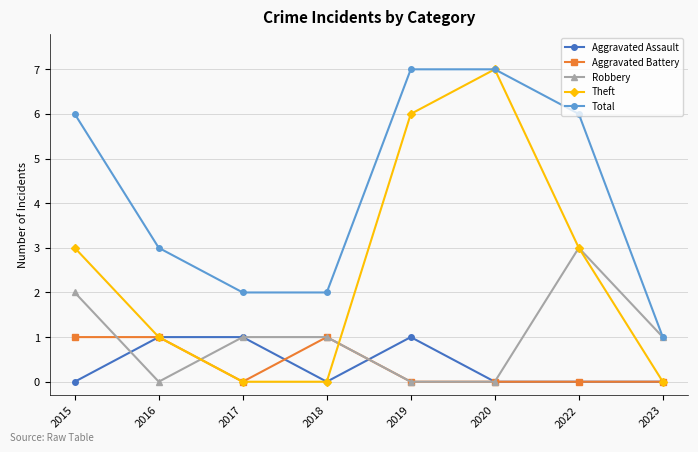

Reading right to left, extract all data points from this chart.

Aggravated Assault: 0	0	0	1	0	1	1	0
Aggravated Battery: 0	0	0	0	1	0	1	1
Robbery: 1	3	0	0	1	1	0	2
Theft: 0	3	7	6	0	0	1	3
Total: 1	6	7	7	2	2	3	6